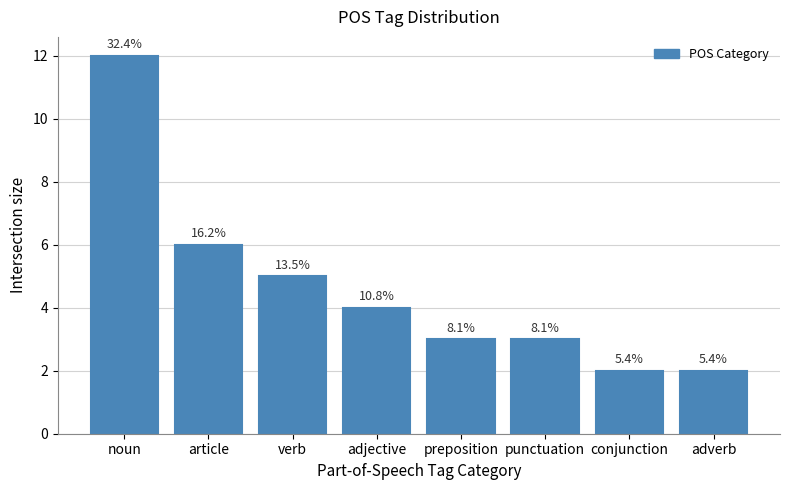

What is the label of the 2nd bar from the left?

article